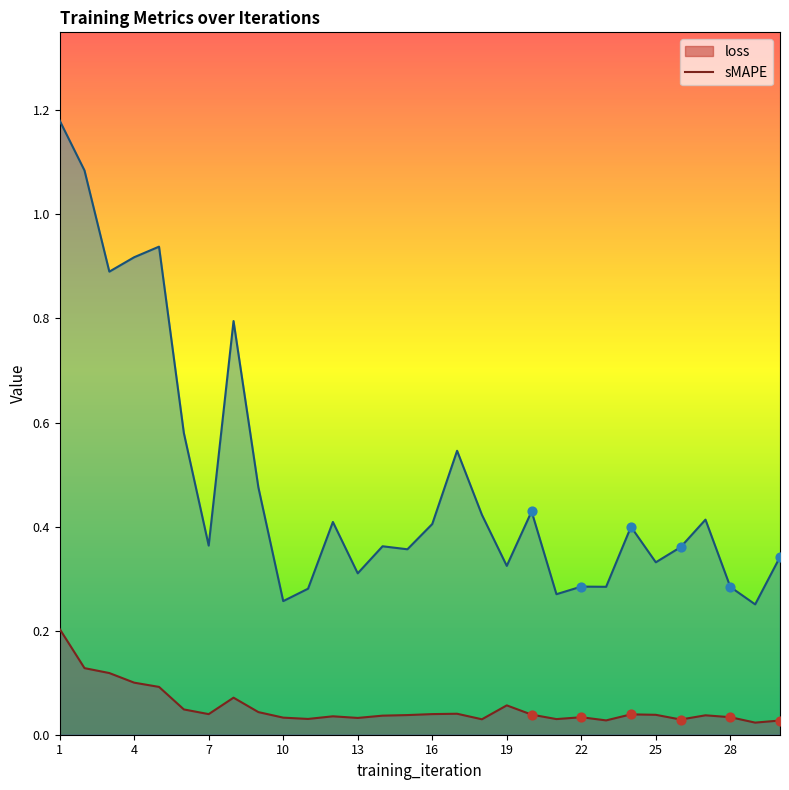

At how many categories does at least one series exceed 0?

30